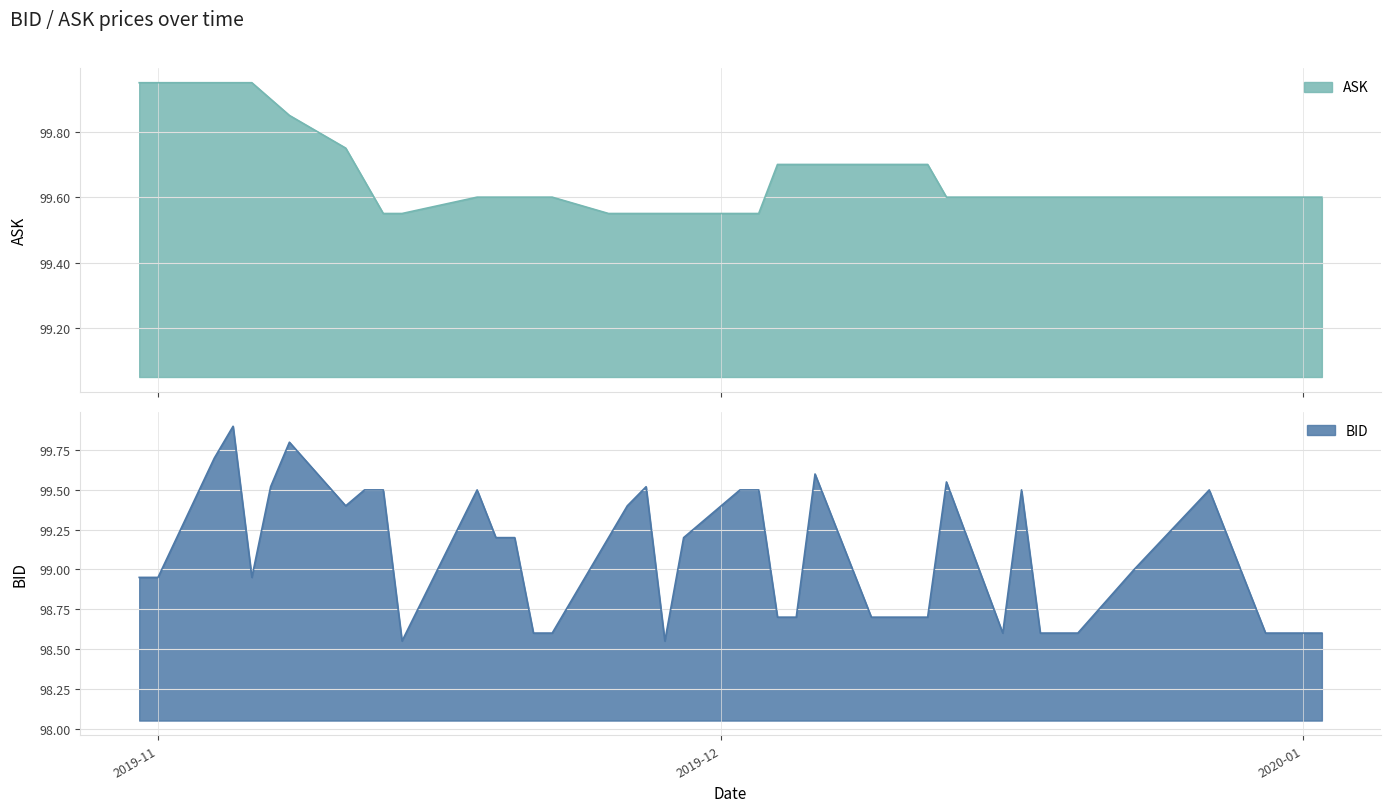

The BID series shows 36.9 at 2019-11-27. True or false?

False